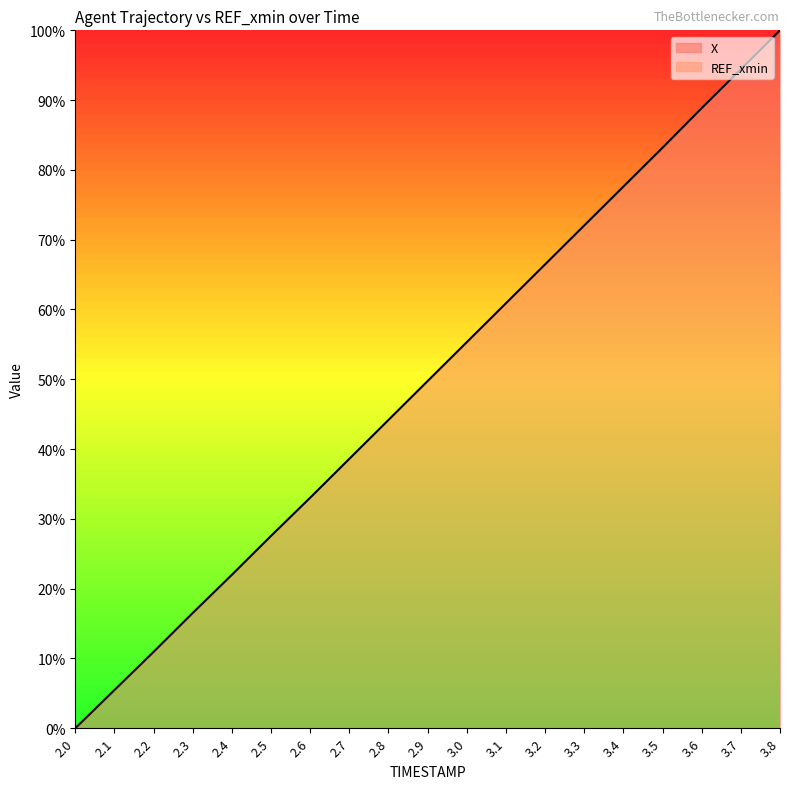

What is the average value?

49.8